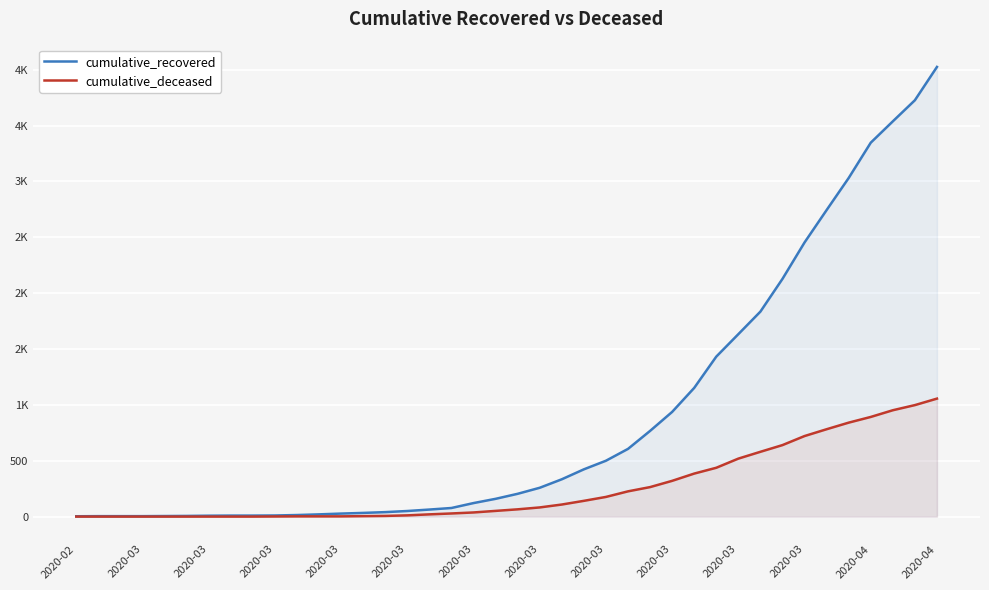

What is the difference between the cumulative_recovered values at 2020-02 and 35?

3028